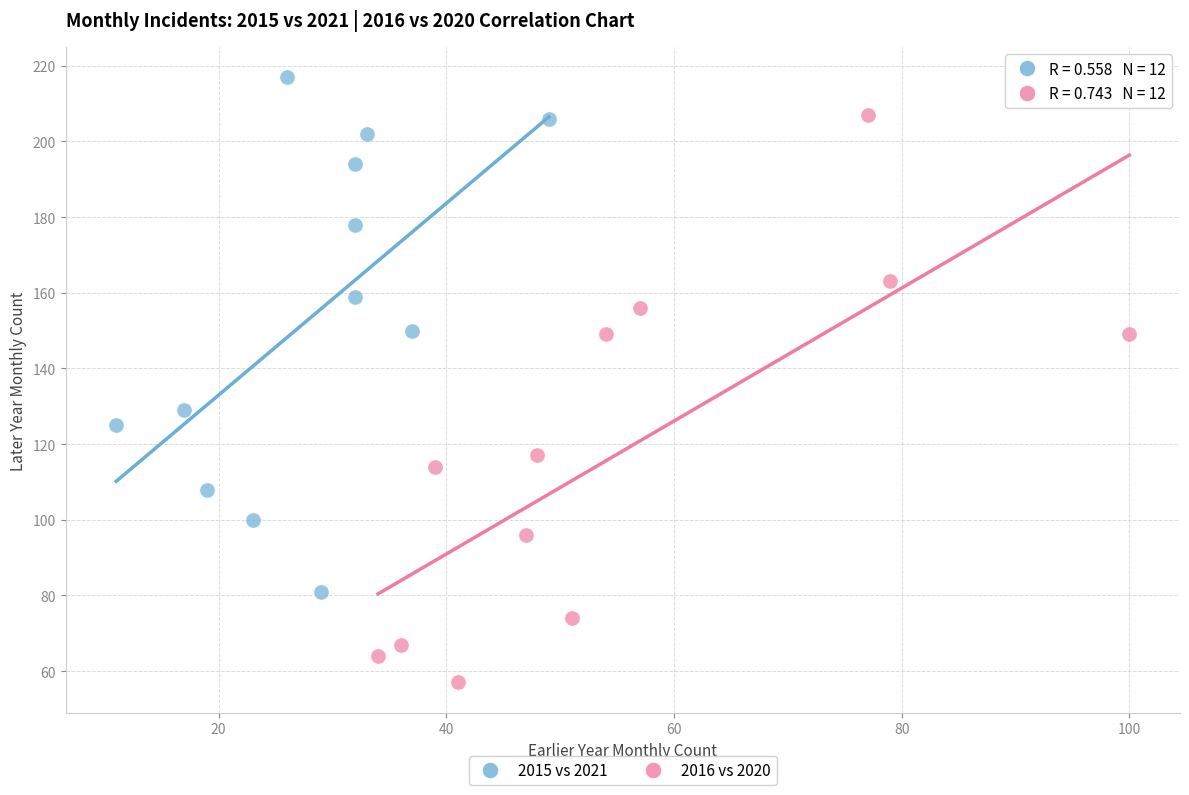

Which series reaches the minimum Y coordinate?

2016 vs 2020